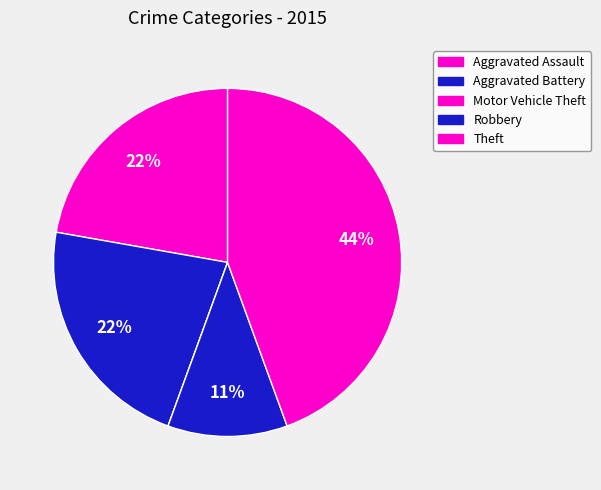

Is it true that Aggravated Battery is 22% of the pie?

True